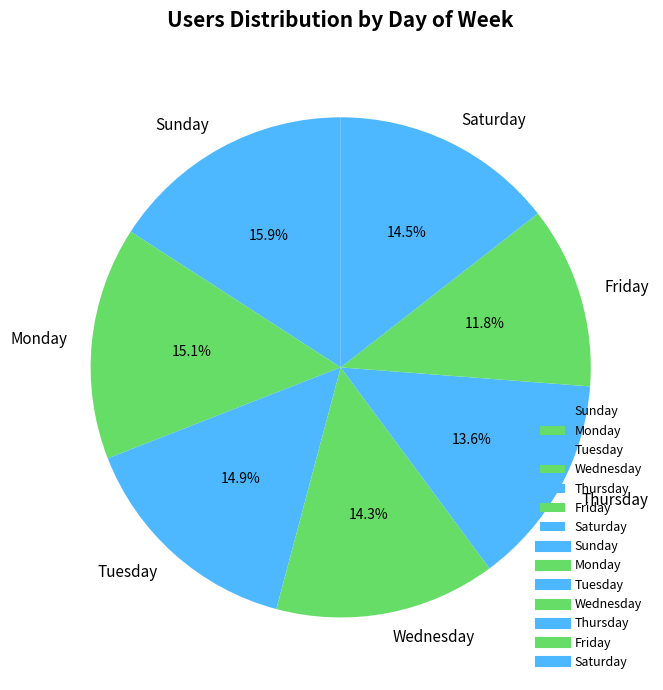

Which category has the smallest portion of the pie?

Friday